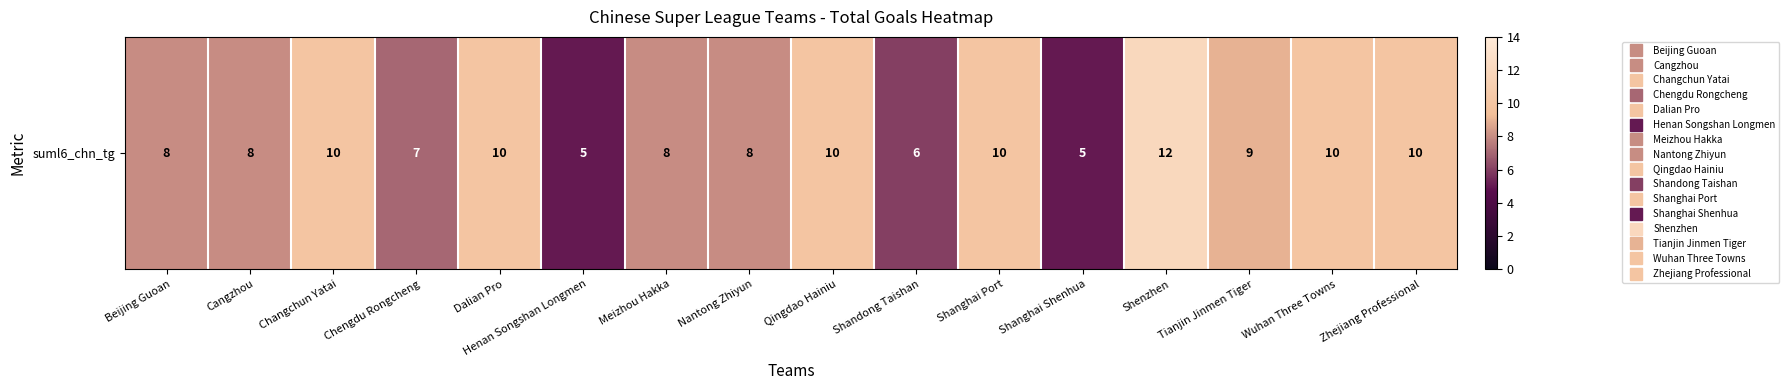

The chart shows a value of 10 at Wuhan Three Towns. True or false?

True